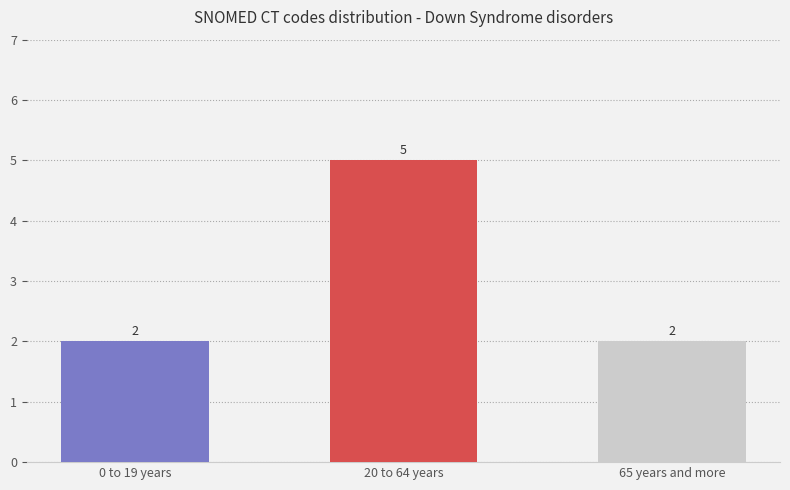

How many series are shown in this chart?

1